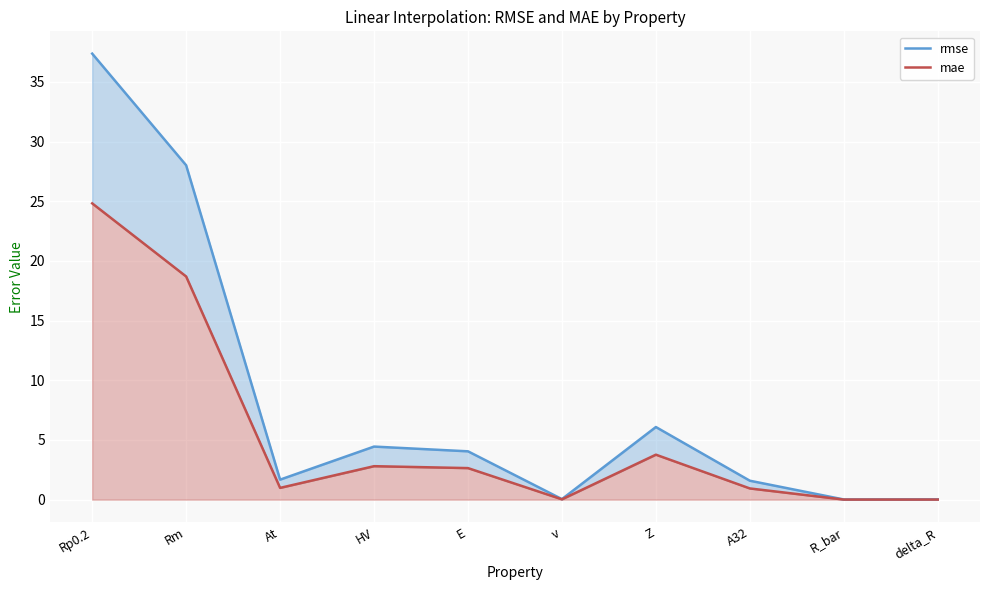

What is the label of the 8th point from the left?

A32